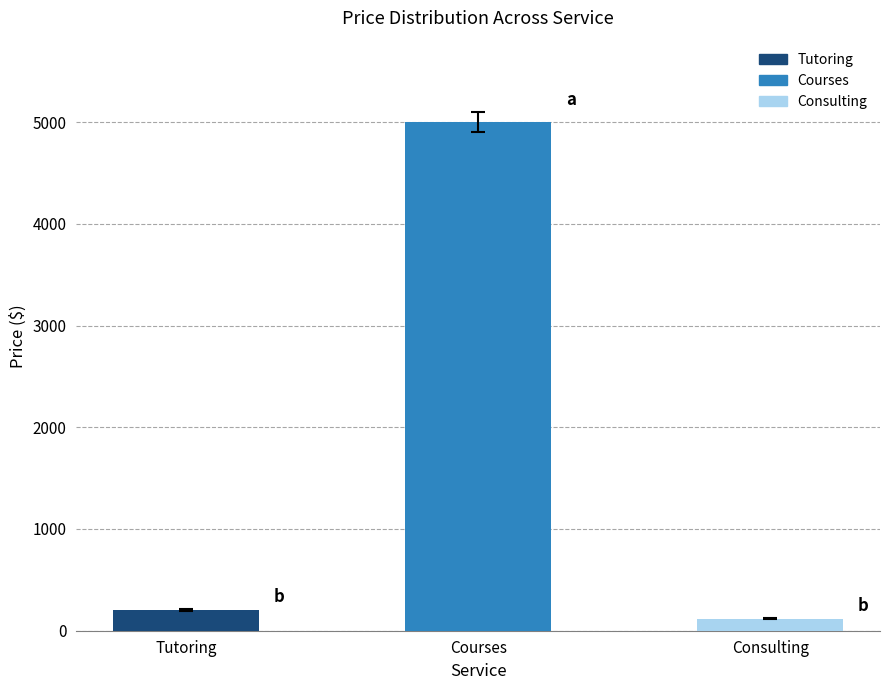

Which label corresponds to the smallest value in the chart?

Consulting